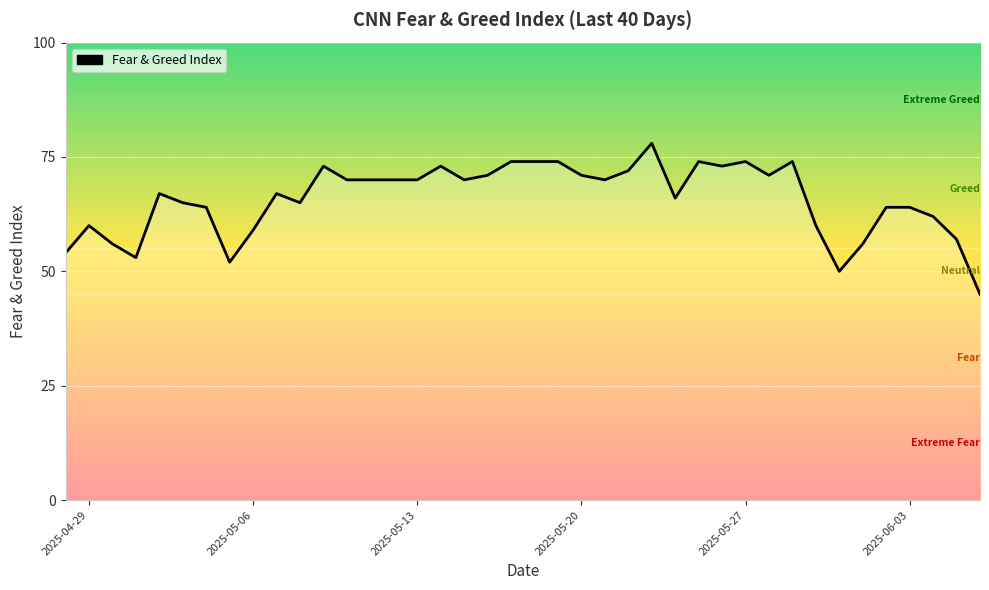

What is the greatest value displayed?

78